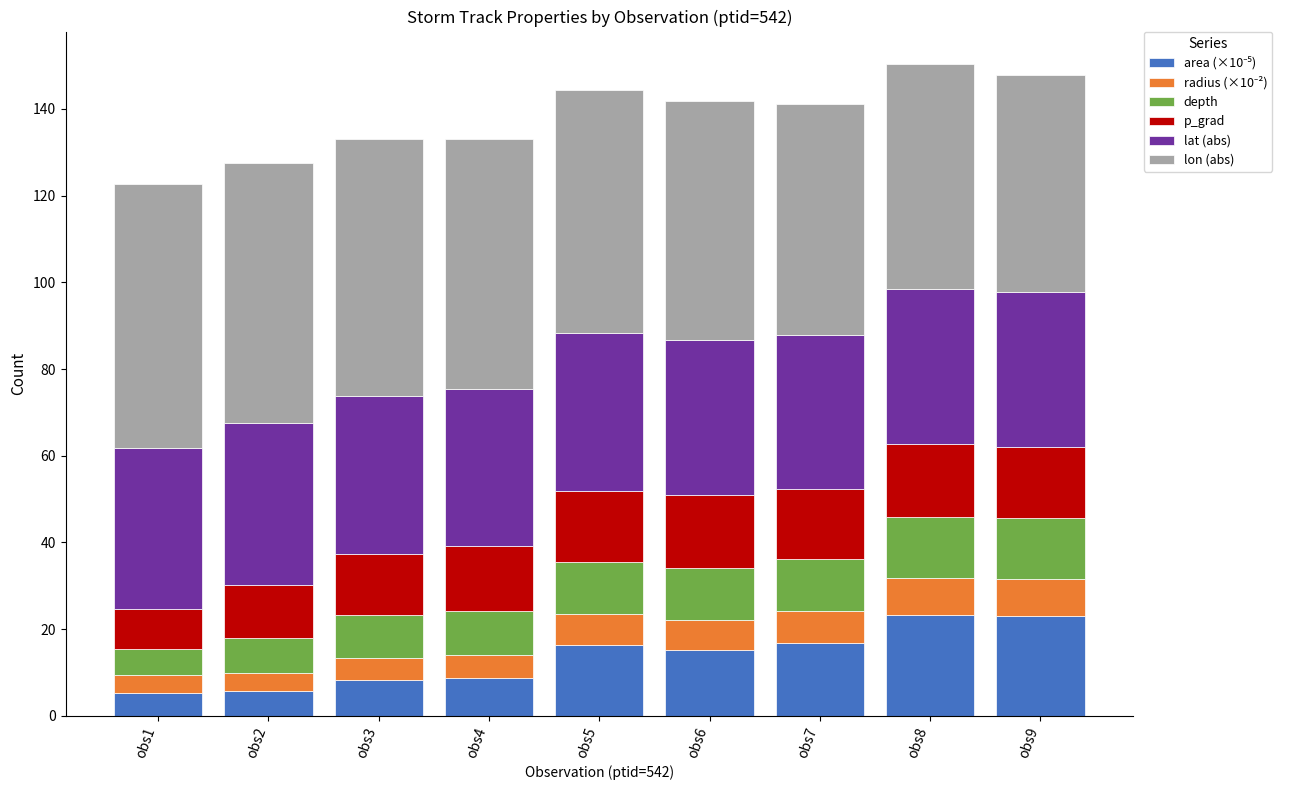

What is the total value across all series at obs6?

141.8